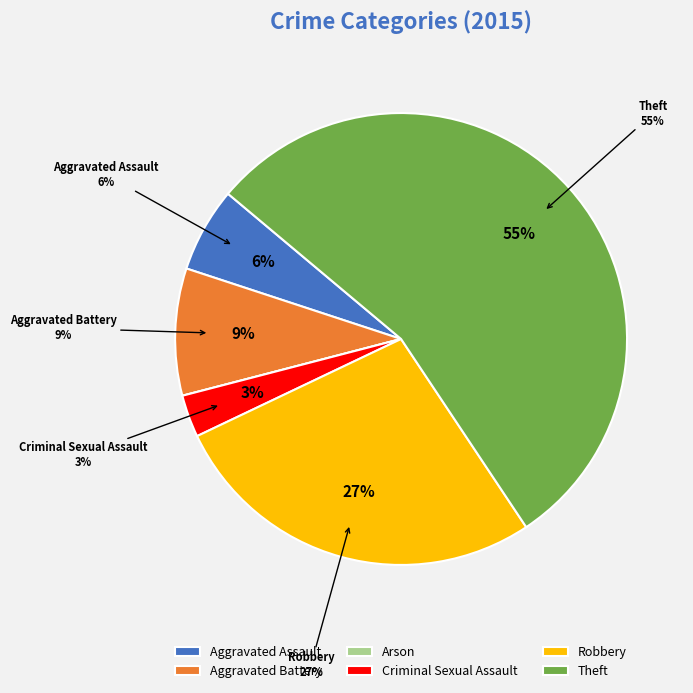

True or false: Aggravated Battery accounts for 18% of the total.

False